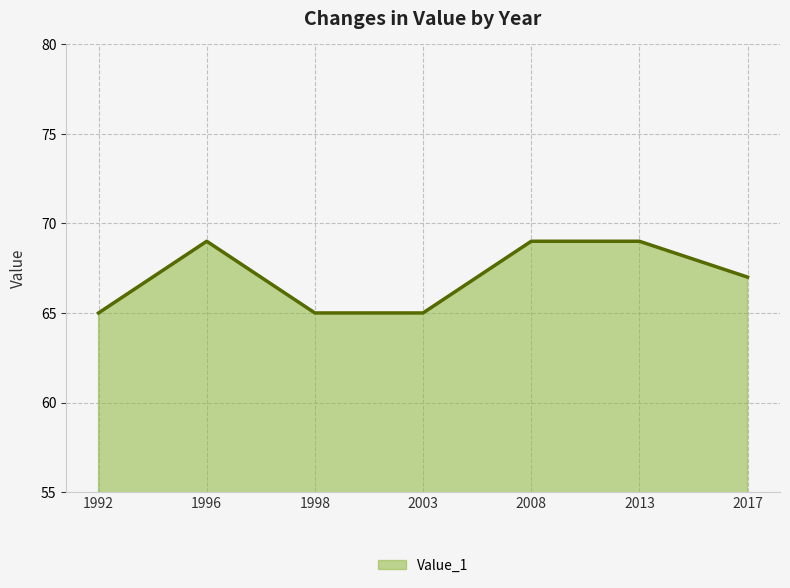

Reading left to right, what are all the values shown in this chart?

1992=65	1996=69	1998=65	2003=65	2008=69	2013=69	2017=67